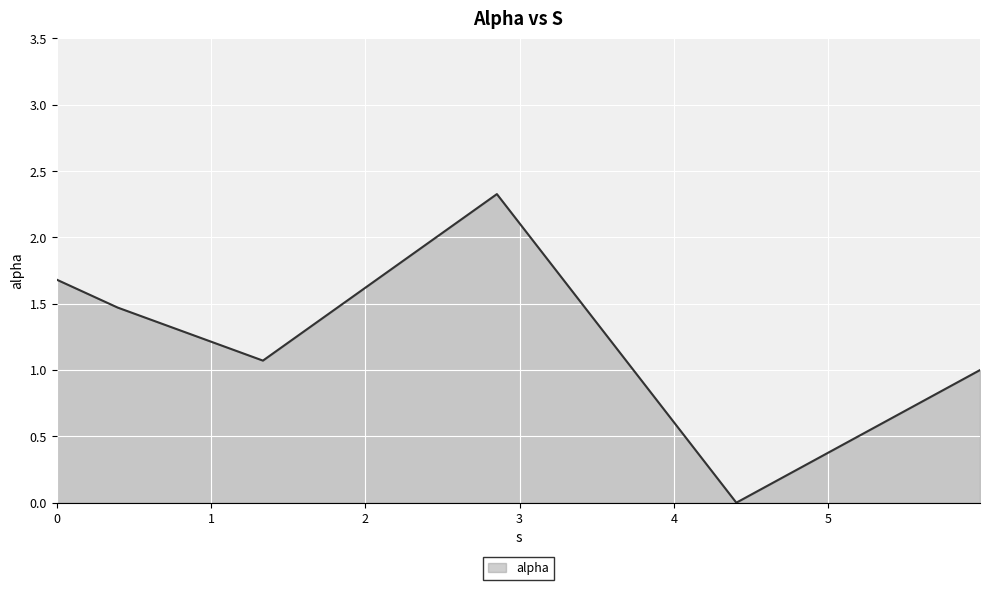

What is the sum of all values?

7.6